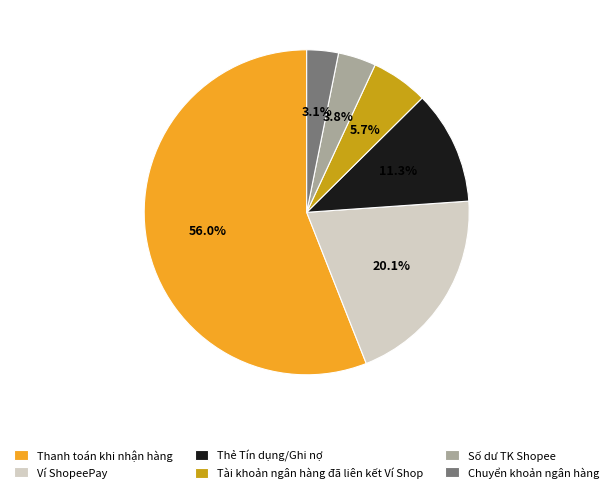

Which has a higher value, Tài khoản ngân hàng đã liên kết Ví Shop or Số dư TK Shopee?

Tài khoản ngân hàng đã liên kết Ví Shop